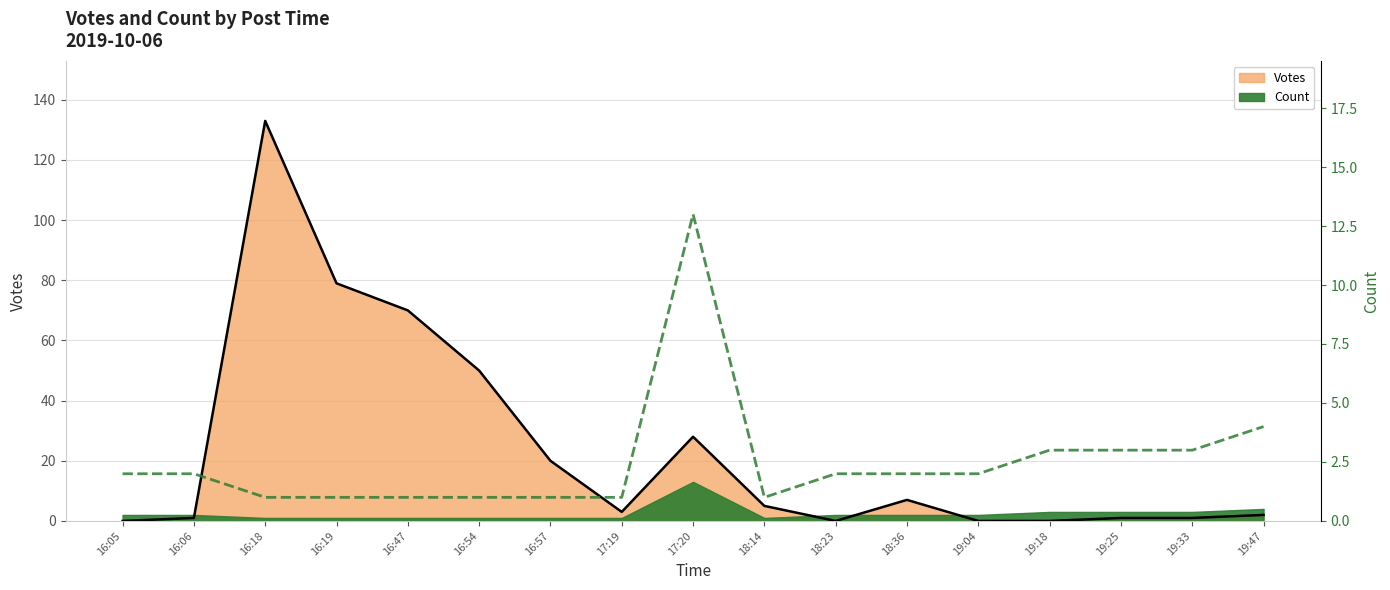

Reading left to right, extract all data points from this chart.

2	2	1	1	1	1	1	1	13	1	2	2	2	3	3	3	4